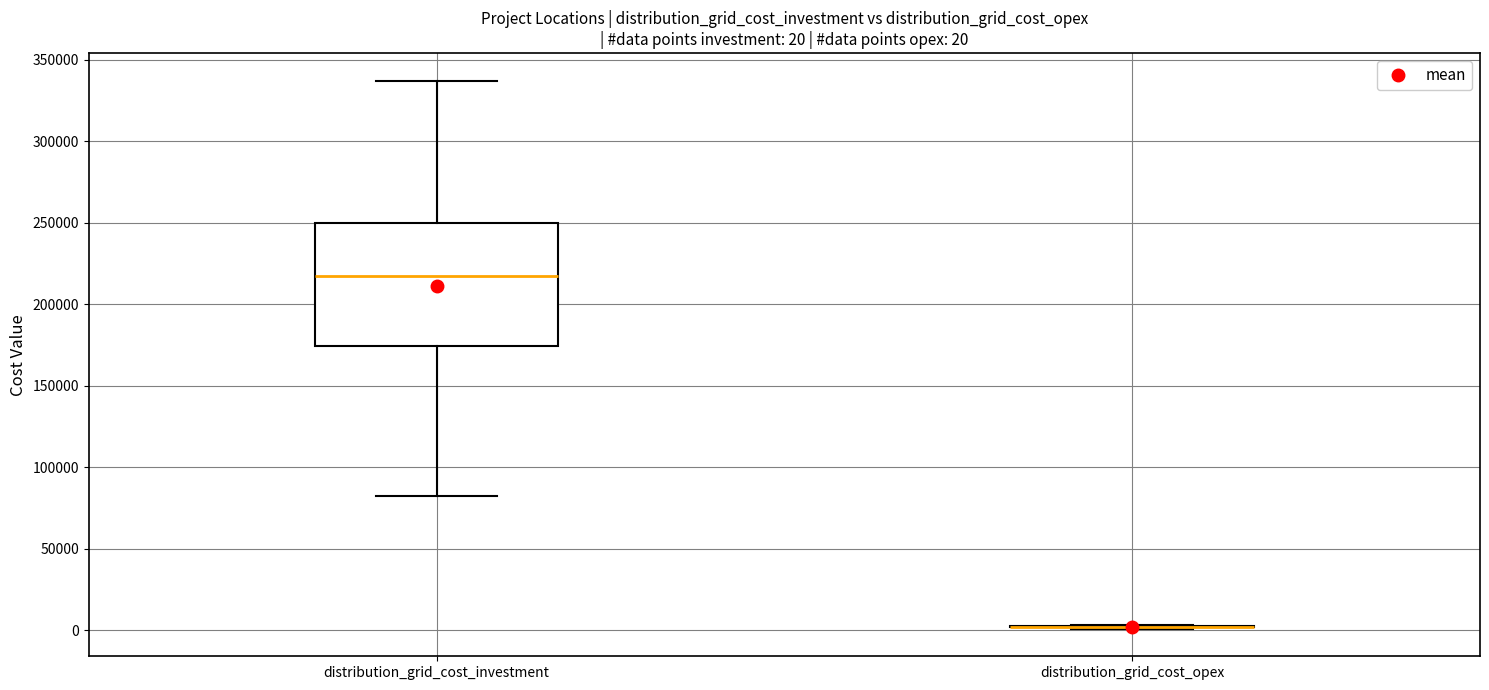

Comparing the boxes themselves (not the whiskers), which one is the tallest?

distribution_grid_cost_investment